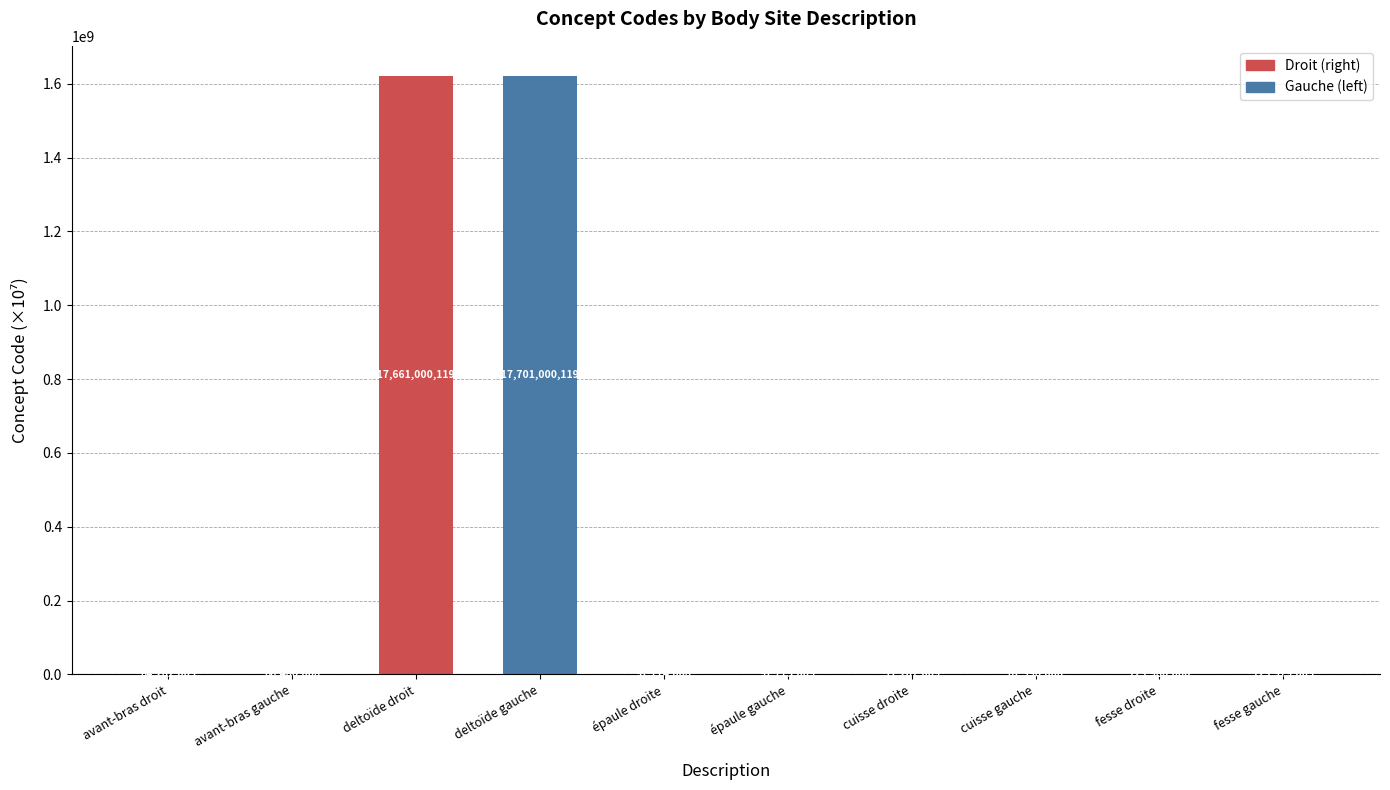

Where is the data nearest to the value 810885050?

deltoïde droit